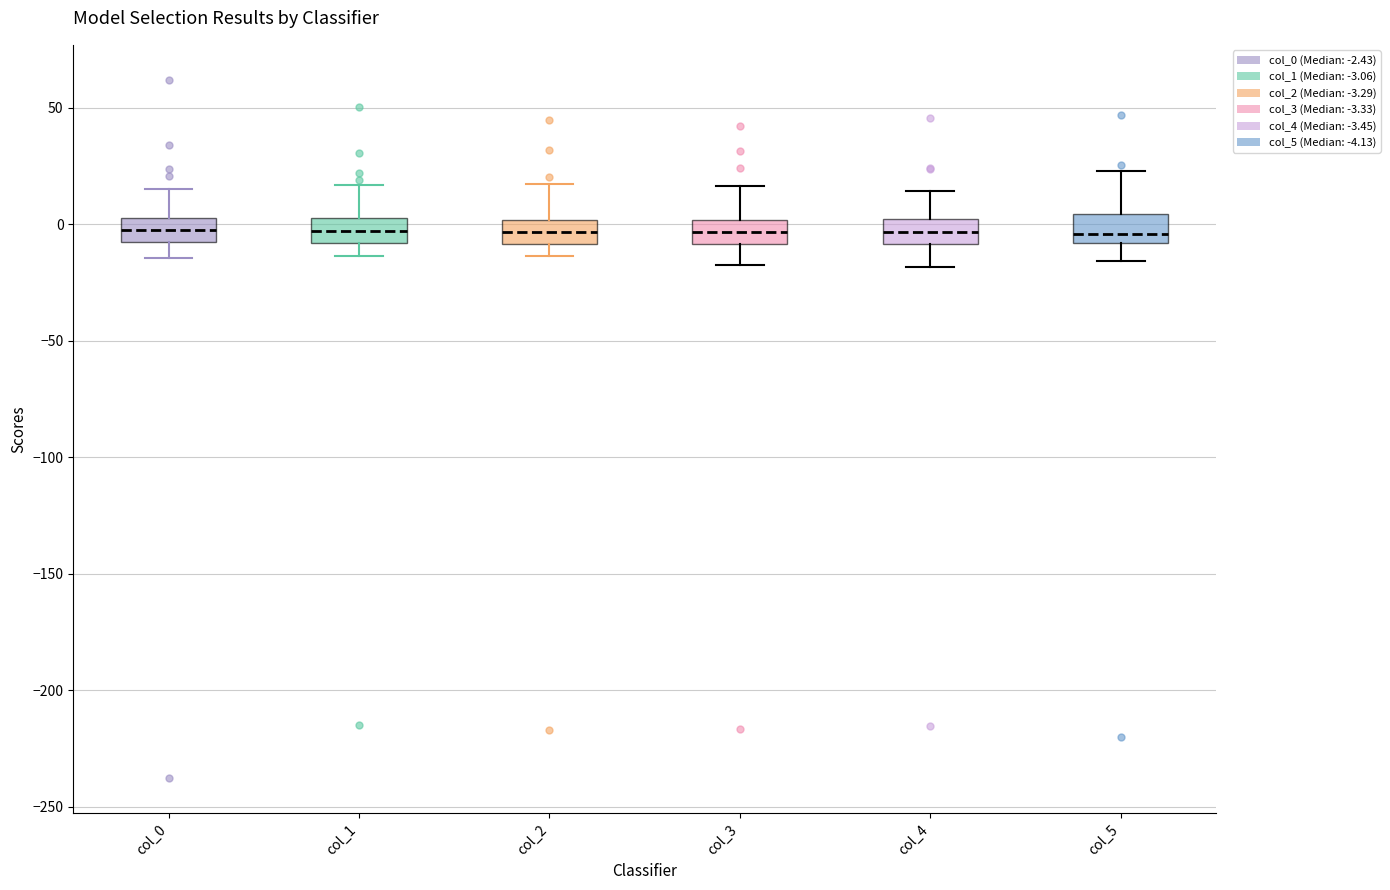

Where does the upper whisker of the box for col_5 end on the y-axis? The values are not printed on the chart, so give them approximately, as read against the axis.

25